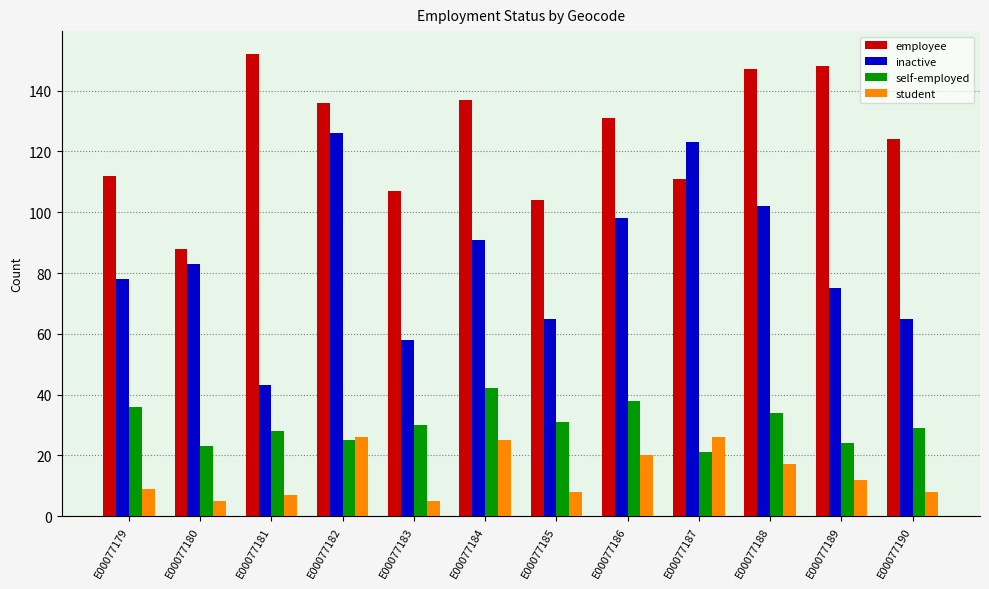

What are all the series names shown in the legend?

employee, inactive, self-employed, student